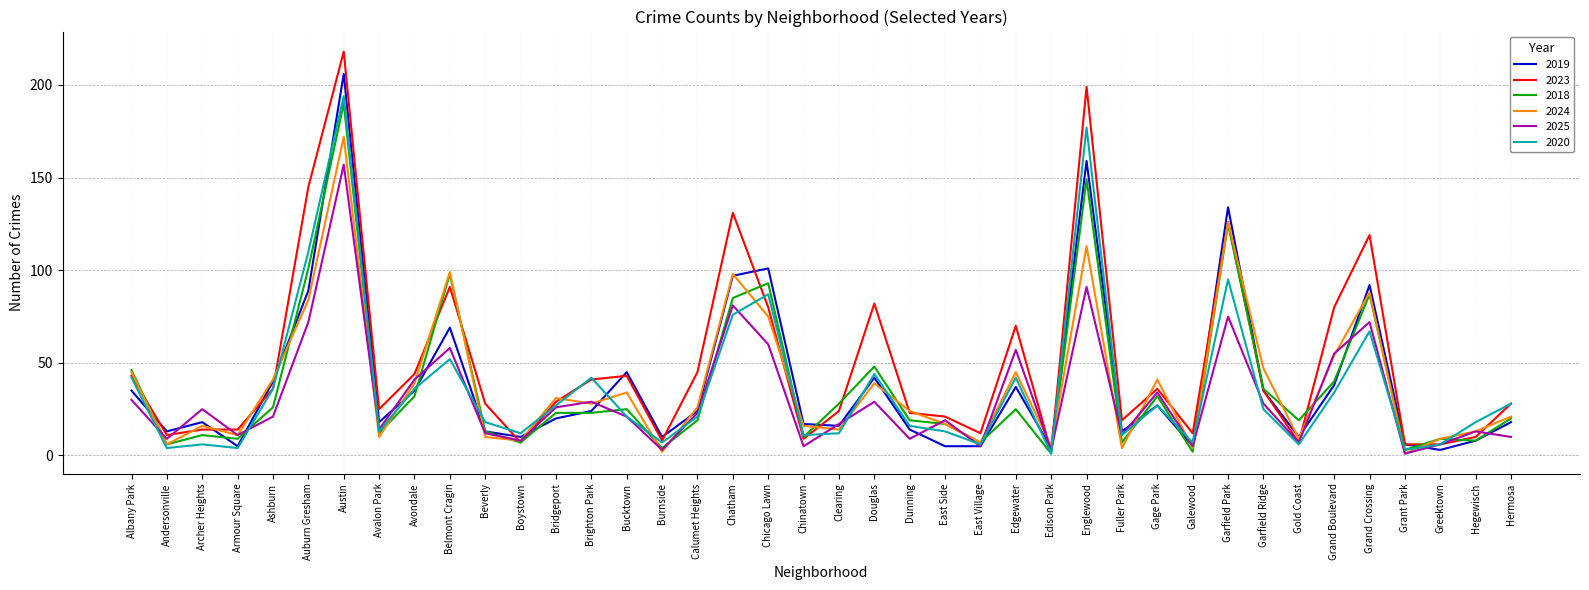

Is the value of 2024 at Grant Park greater than the value of 2023 at Garfield Park?

No